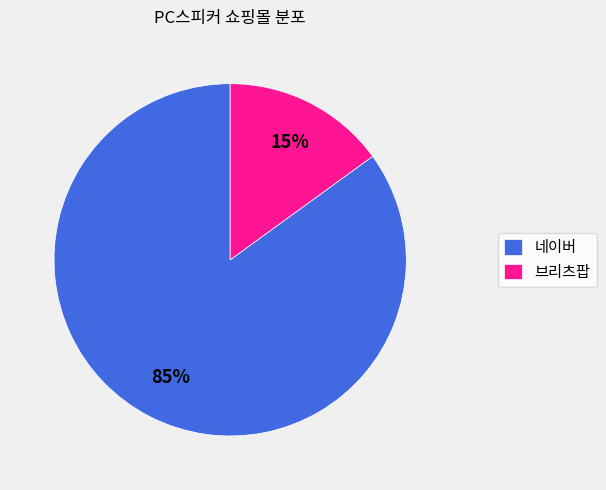

Rank the categories by value from highest to lowest.

네이버, 브리츠팝